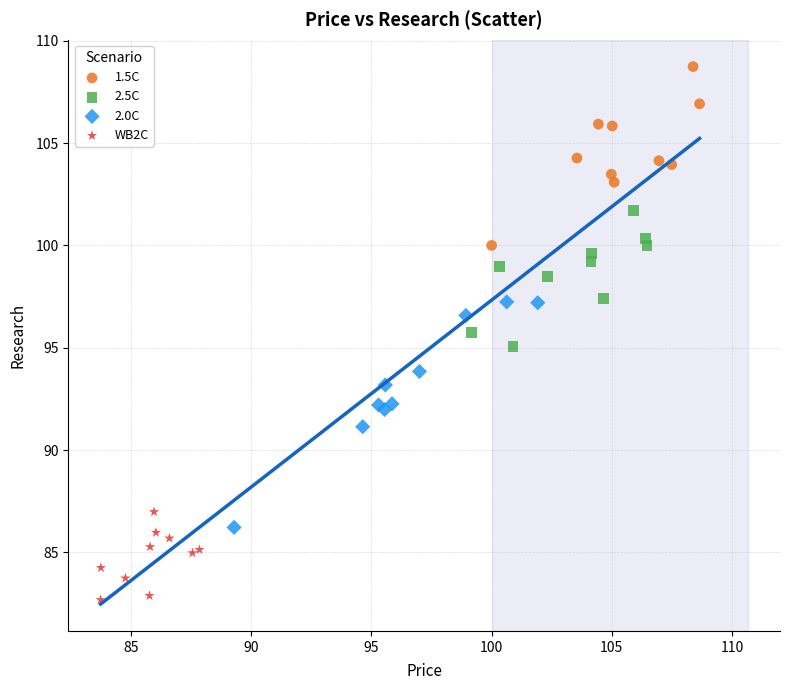

Which series contains the lowest Y value?

WB2C